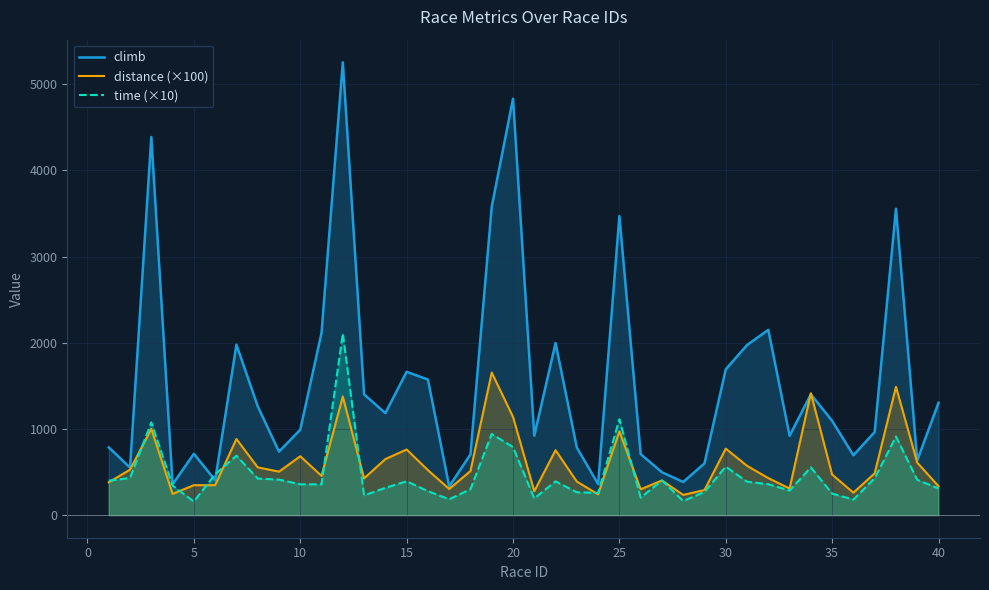

What is the spread (max minus min) of values at 10?

633.1